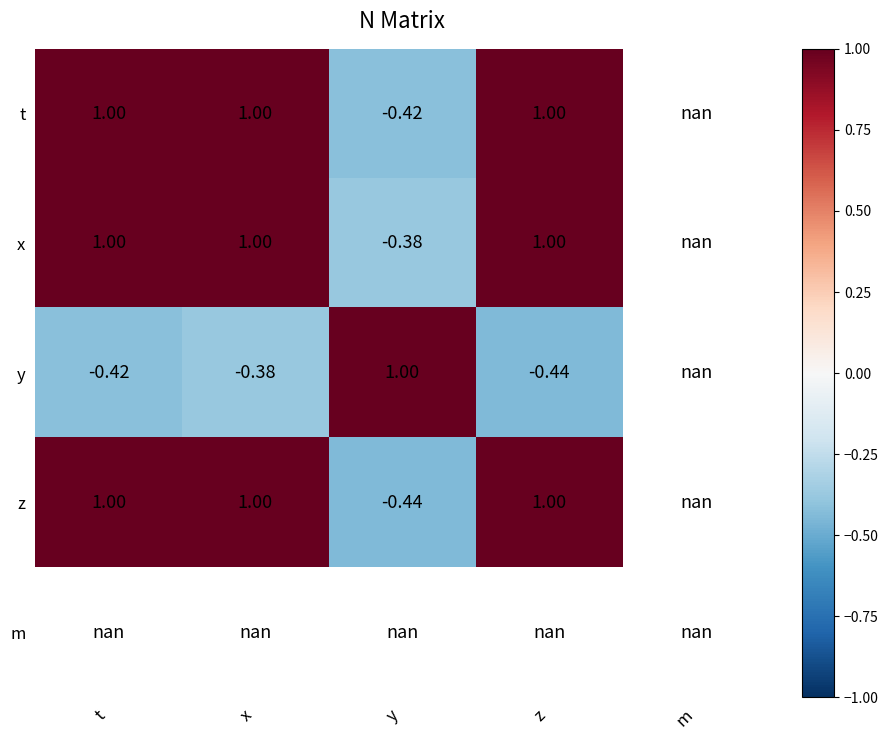

Is the value of t at y greater than the value of x at x?

No